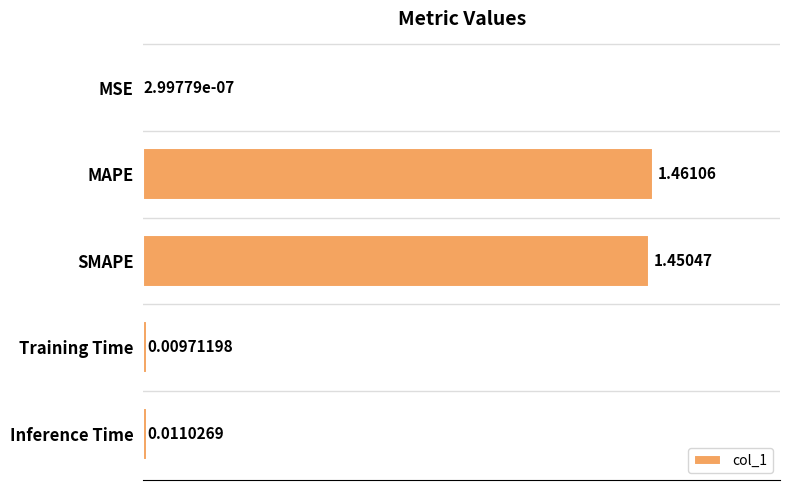

Which category has the highest value across all series?

MAPE